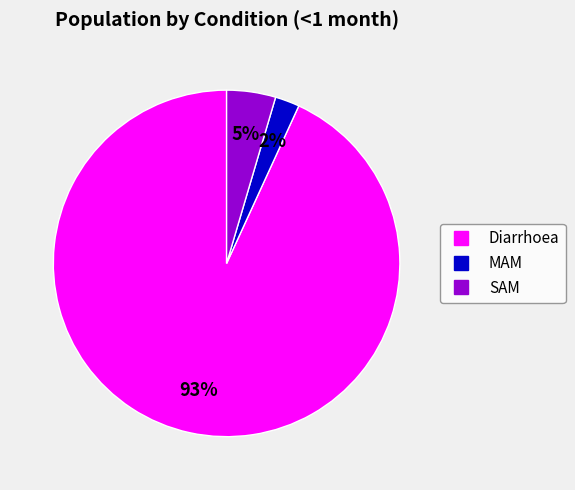

Rank the categories by value from highest to lowest.

Diarrhoea, SAM, MAM